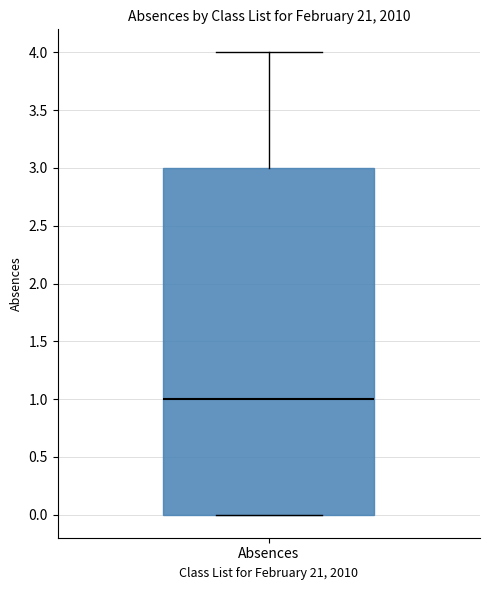

Where is the lower edge of the box for Absences on the y-axis? The values are not printed on the chart, so give them approximately, as read against the axis.

0